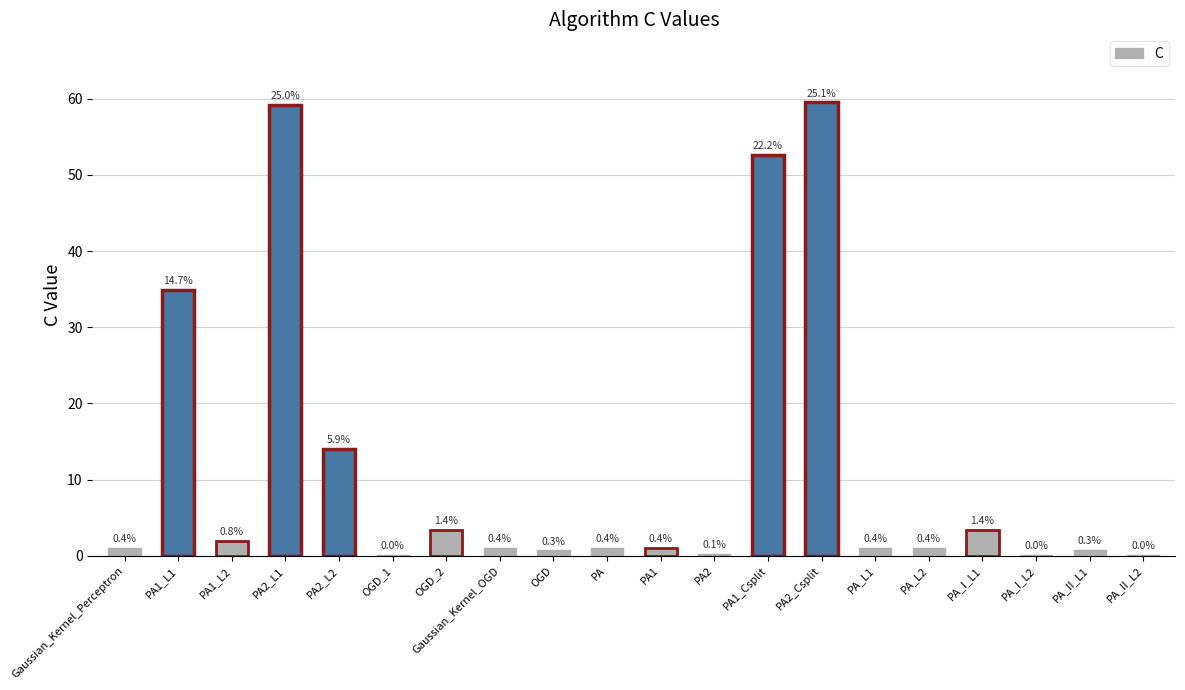

List the labels in order of value, largest first.

PA2_Csplit, PA2_L1, PA1_Csplit, PA1_L1, PA2_L2, OGD_2, PA_I_L1, PA1_L2, PA1, Gaussian_Kernel_Perceptron, Gaussian_Kernel_OGD, PA, PA_L1, PA_L2, PA_II_L1, OGD, PA2, OGD_1, PA_I_L2, PA_II_L2